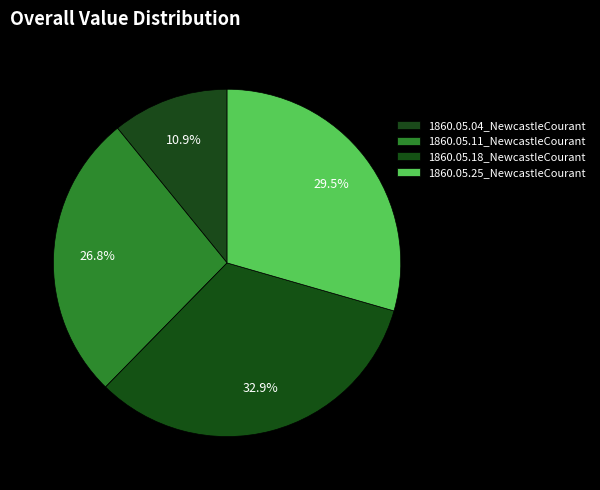

Which slice is the largest?

1860.05.18_NewcastleCourant